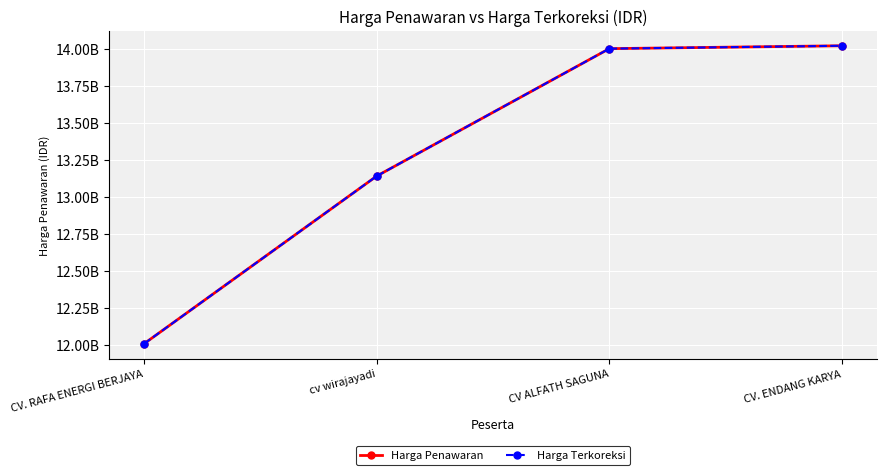

Is this an area chart (filled region under the line)?

No